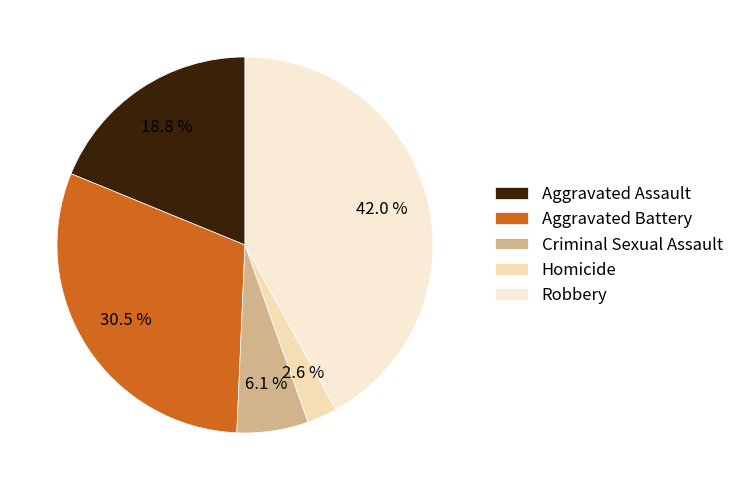

Count the number of slices in the pie.

5